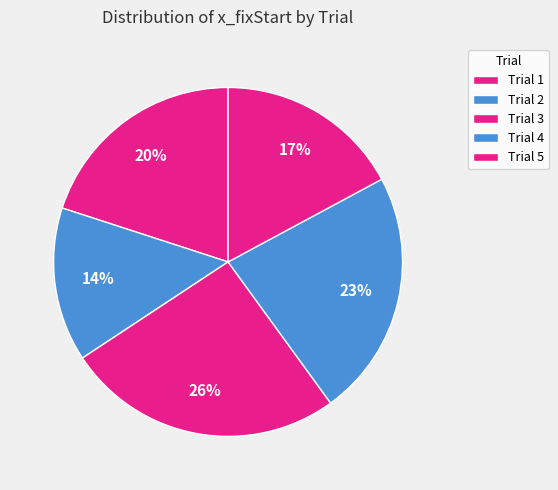

What is the largest slice in the pie chart?

3